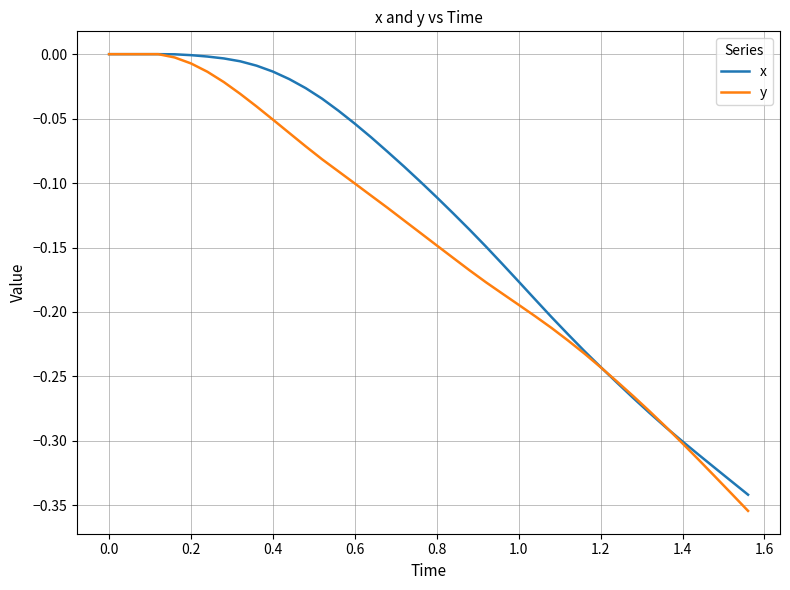

Which series has the largest total across all categories?

x